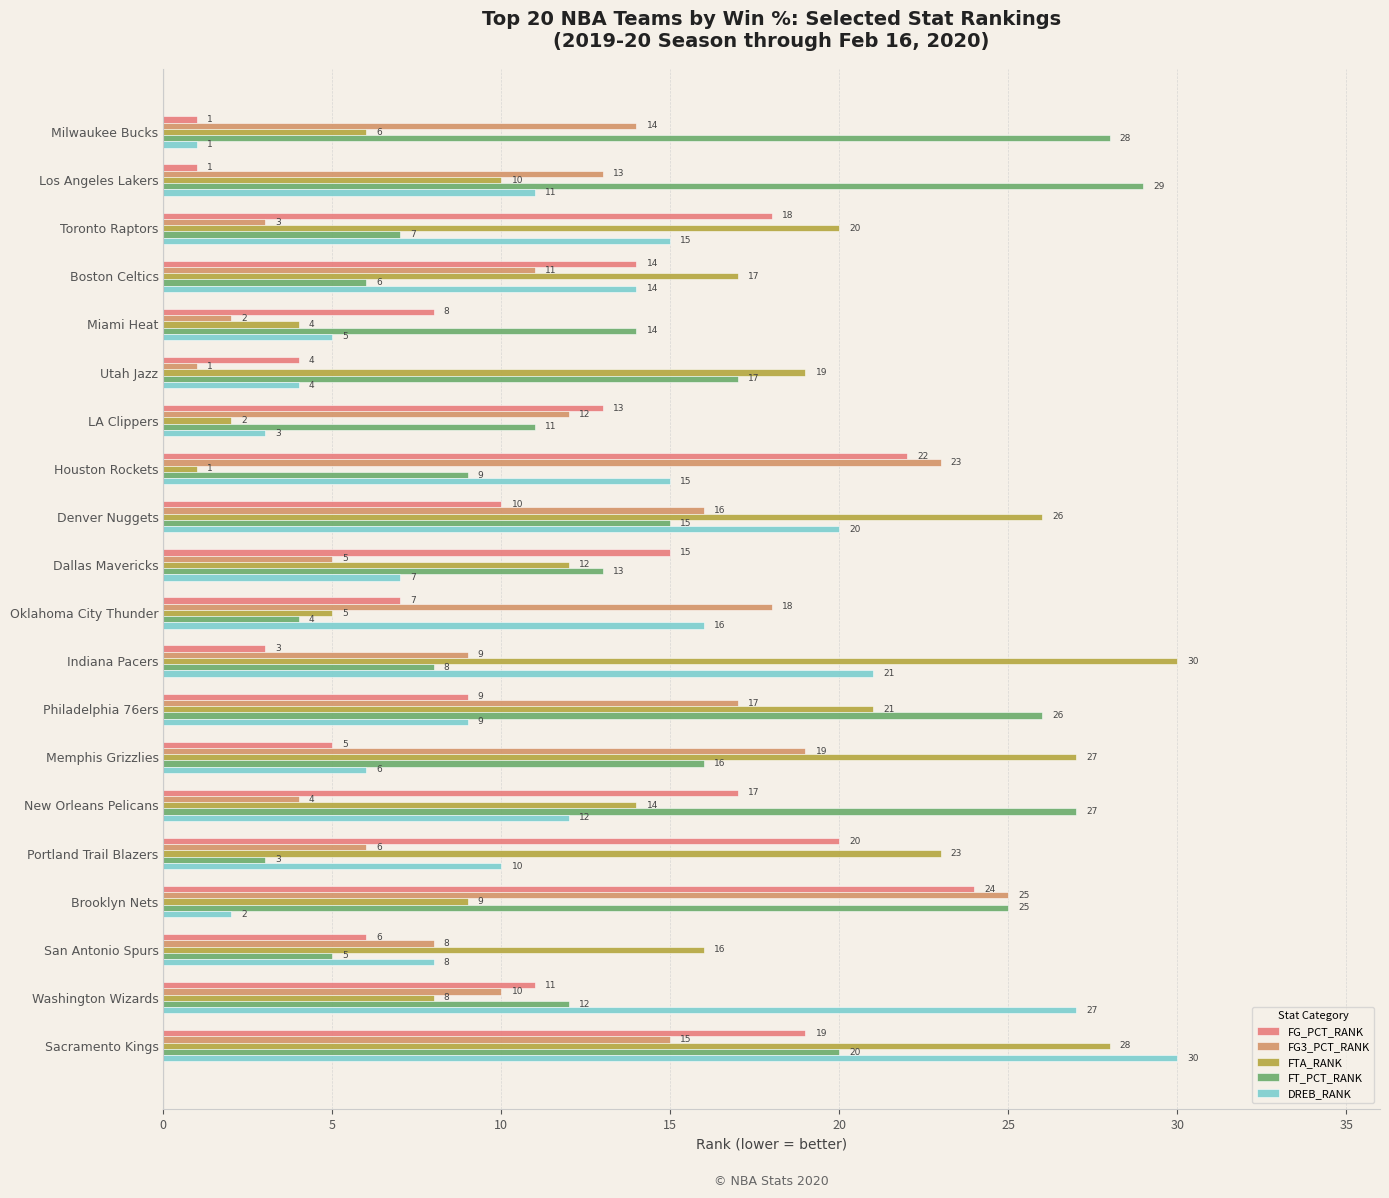

Rank the categories by FT_PCT_RANK value from lowest to highest.

Portland Trail Blazers, Oklahoma City Thunder, San Antonio Spurs, Boston Celtics, Toronto Raptors, Indiana Pacers, Houston Rockets, LA Clippers, Washington Wizards, Dallas Mavericks, Miami Heat, Denver Nuggets, Memphis Grizzlies, Utah Jazz, Sacramento Kings, Brooklyn Nets, Philadelphia 76ers, New Orleans Pelicans, Milwaukee Bucks, Los Angeles Lakers